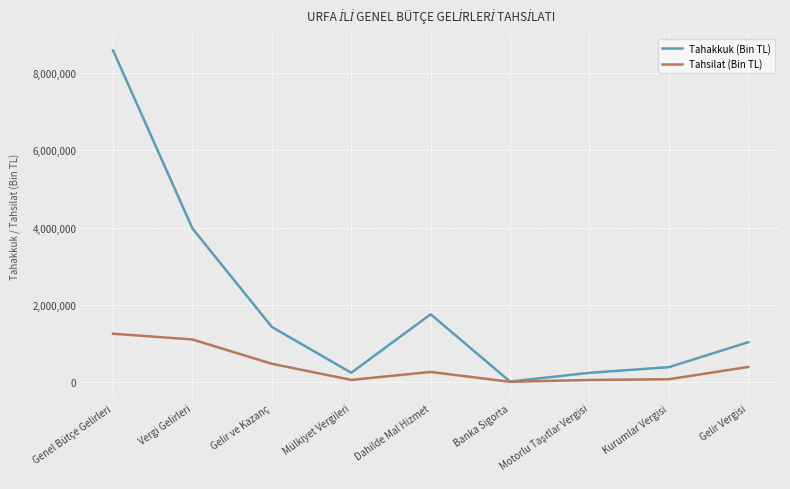

What is the difference between the maximum and minimum values in the Tahakkuk (Bin TL) series?

8556271